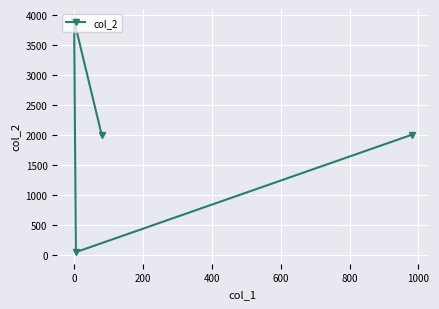

What is the value of the 3rd point from the left?

2000